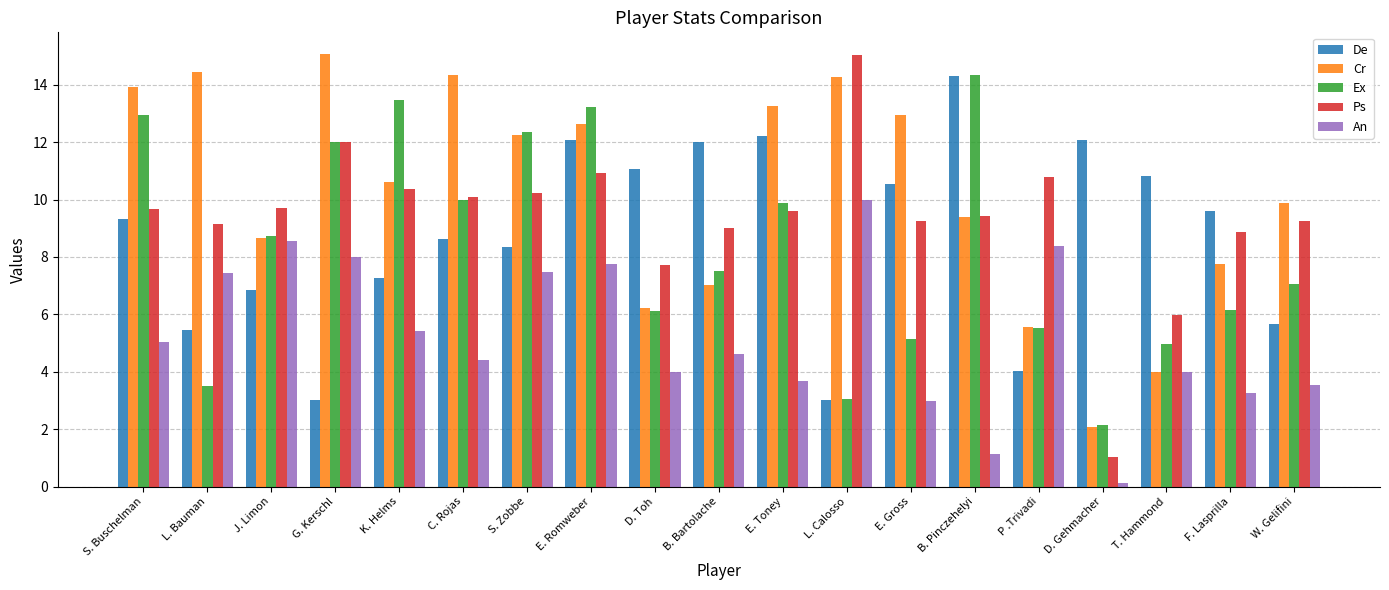

What are all the series names shown in the legend?

De, Cr, Ex, Ps, An